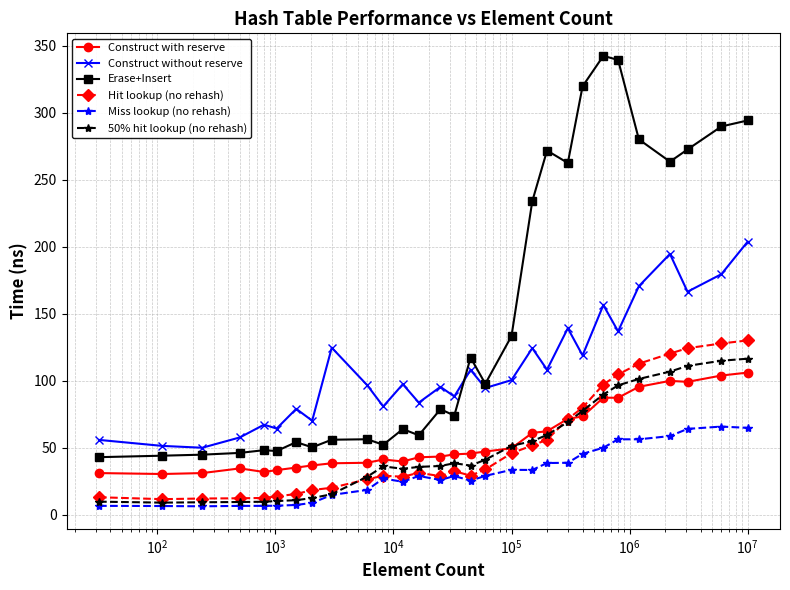

True or false: Construct with reserve and Erase+Insert intersect in this chart.

False